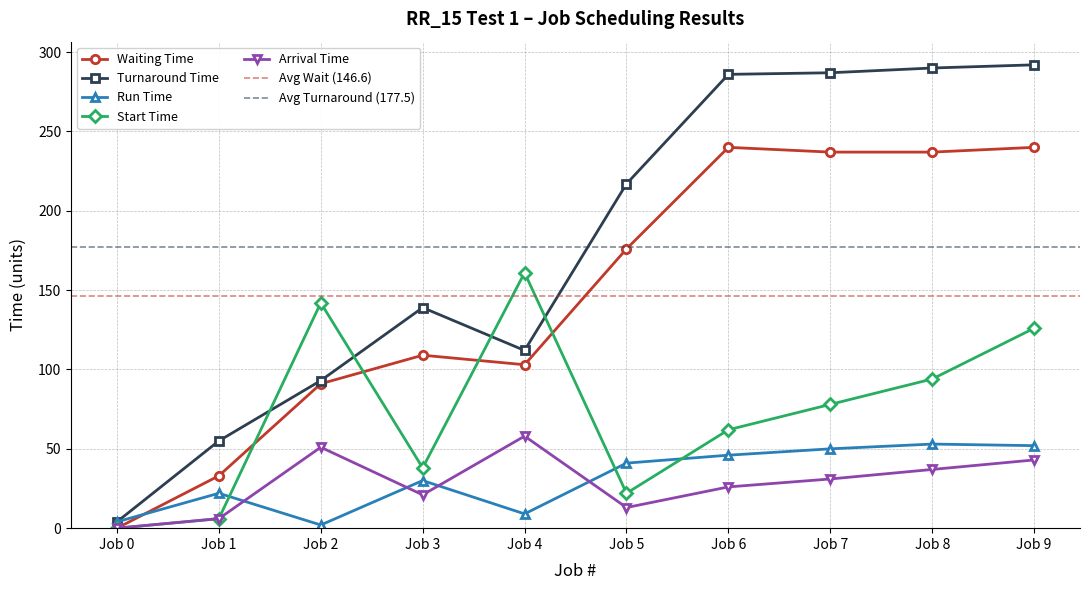

Does the chart have visible grid lines?

Yes